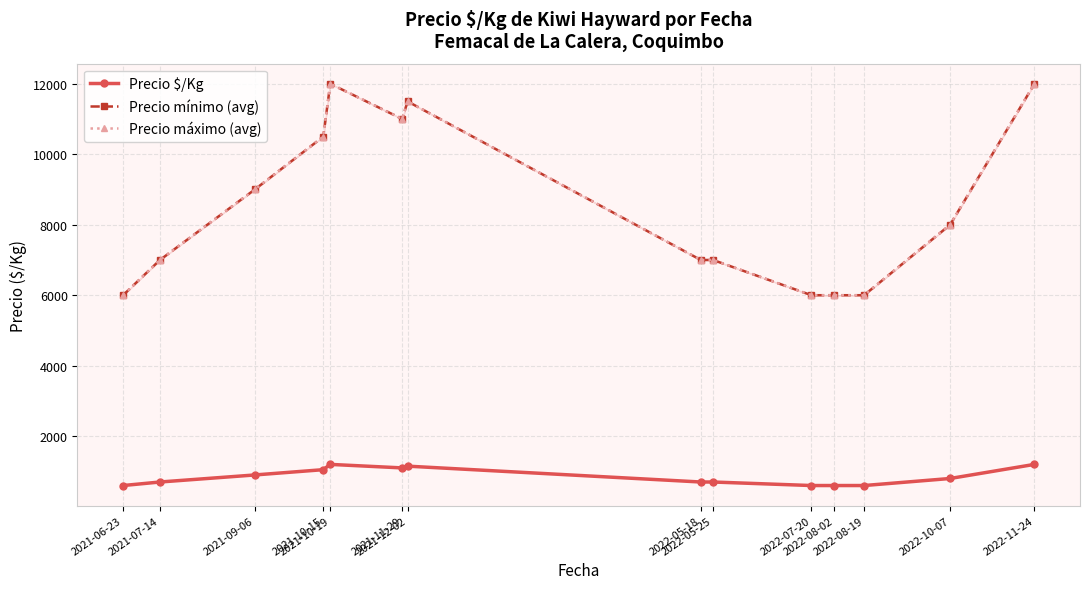

Where is the first local minimum for Precio mínimo (avg)?

2021-11-29